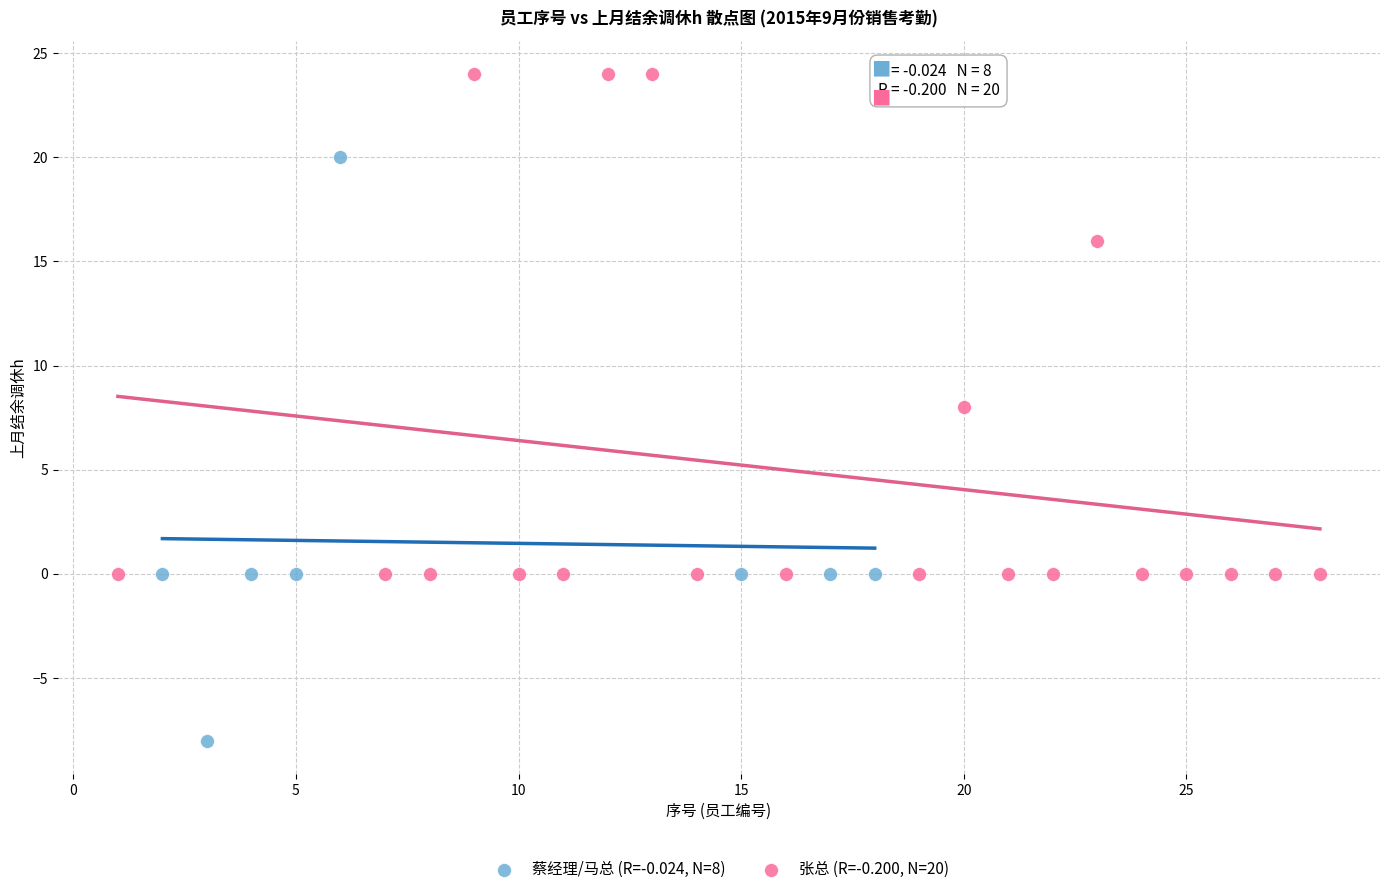

Which series contains the lowest Y value?

蔡经理/马总 (R=-0.024, N=8)